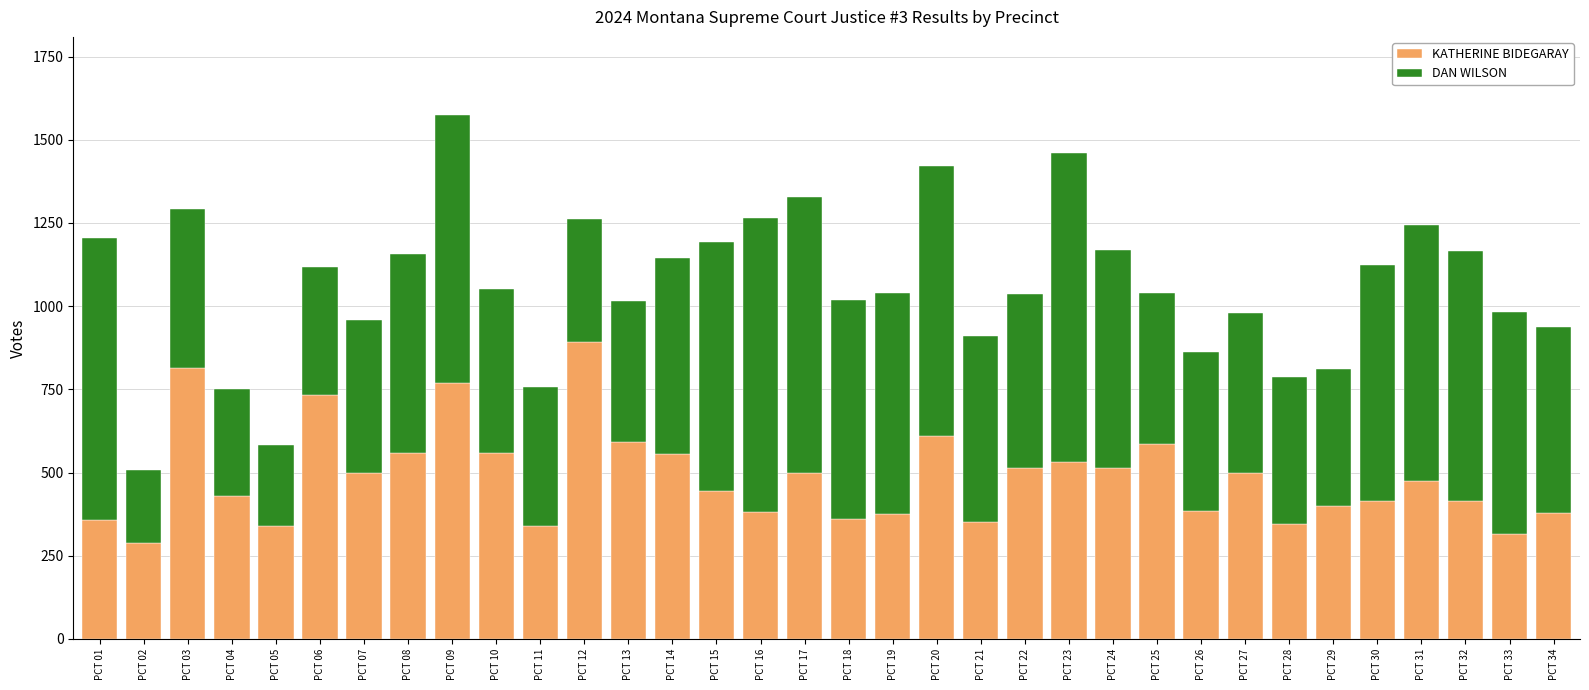

What are all the series names shown in the legend?

KATHERINE BIDEGARAY, DAN WILSON